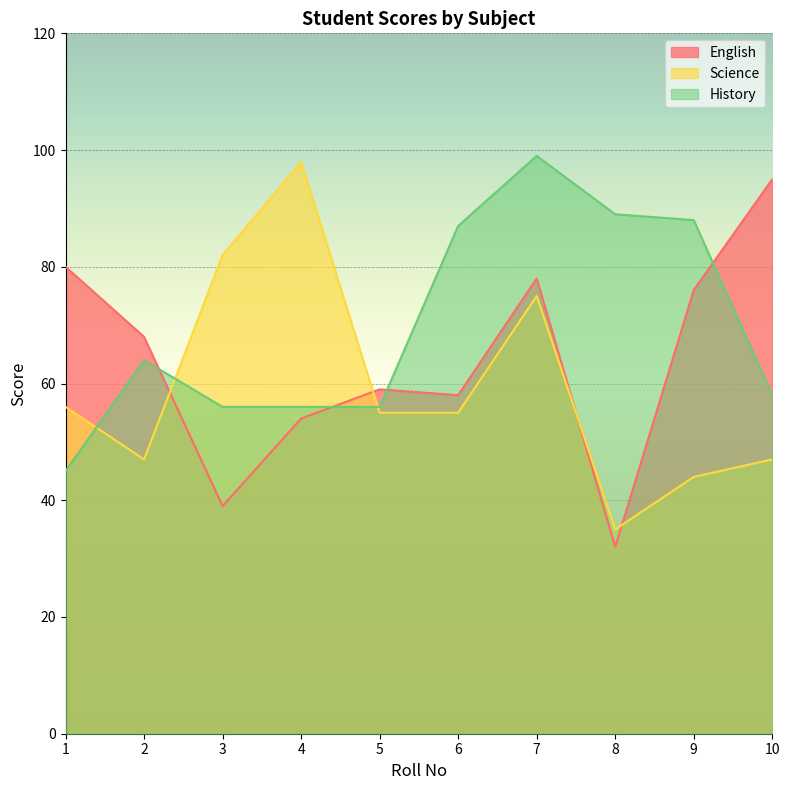

True or false: History has more than 2 interior local peaks.

False